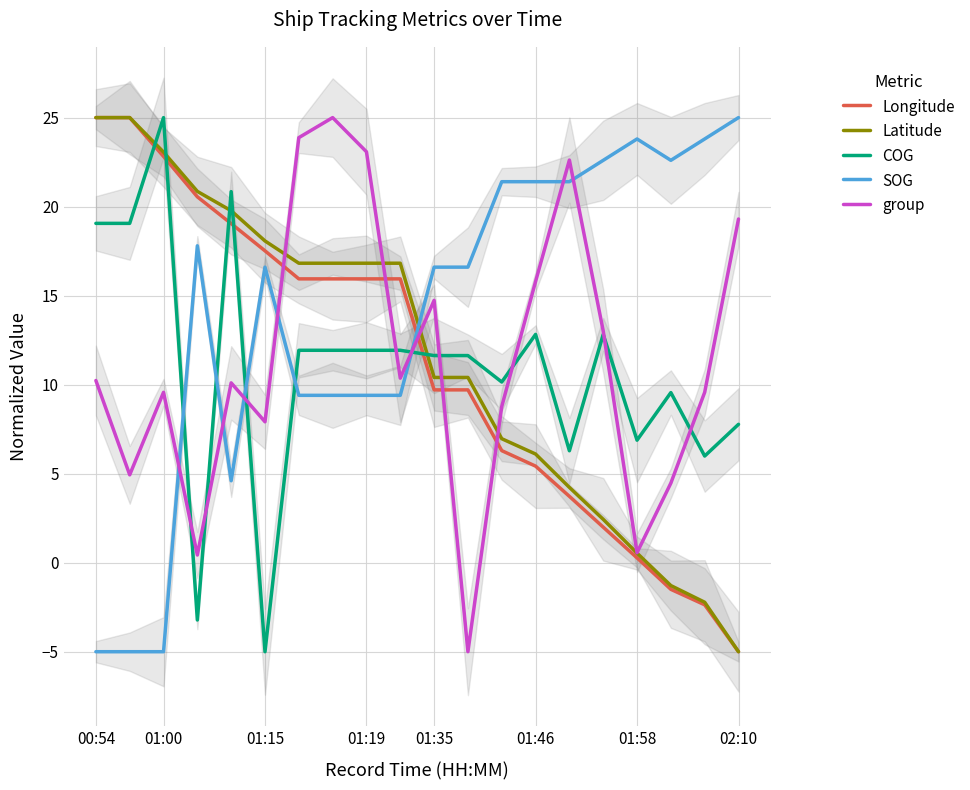

How many negative values does the COG series have?

2